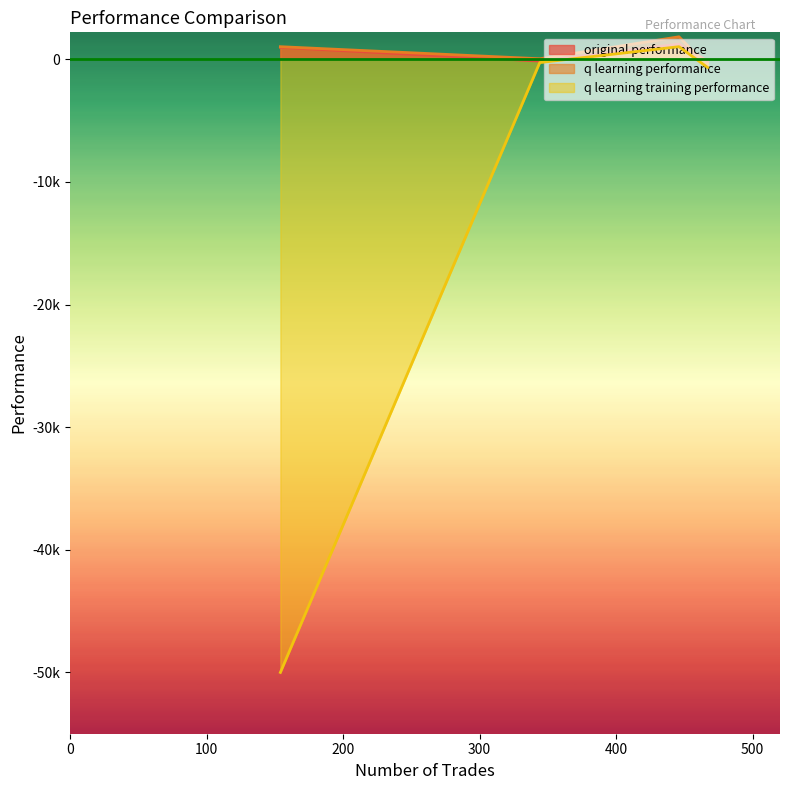

Between 344 and 154, which is larger?

154